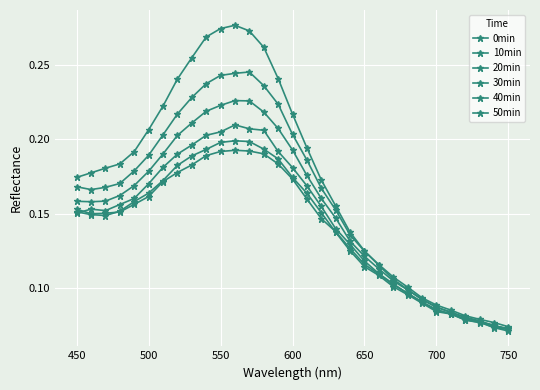

Count the number of categories in the chart.

31